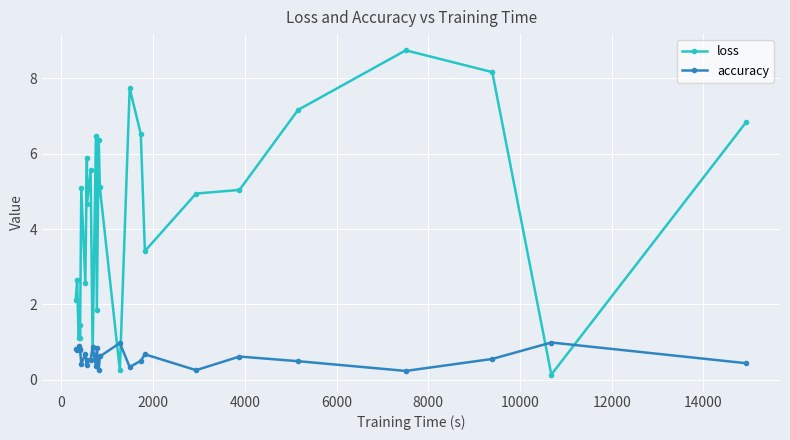

After their last crossing, which series has the higher values: loss or accuracy?

loss